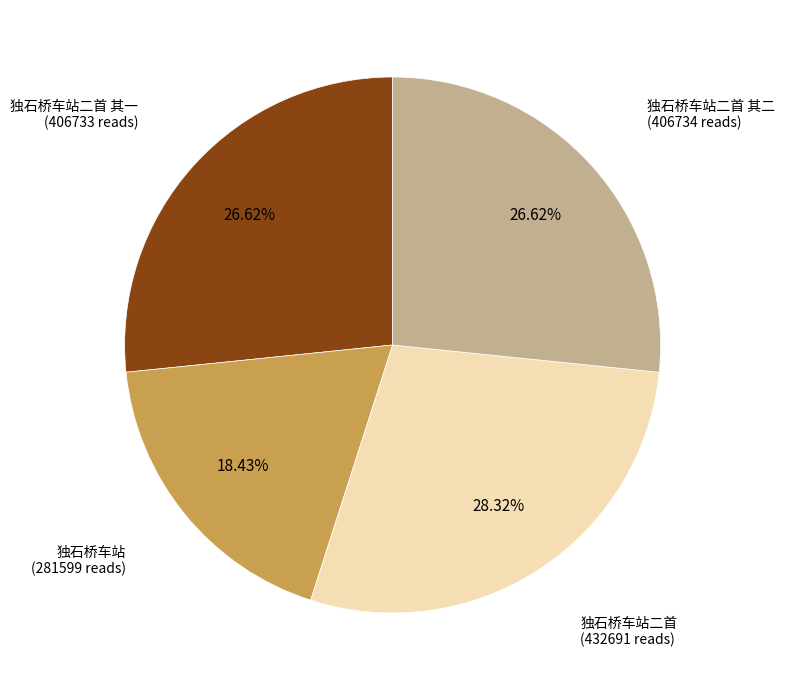

Does any single category account for the majority?

No